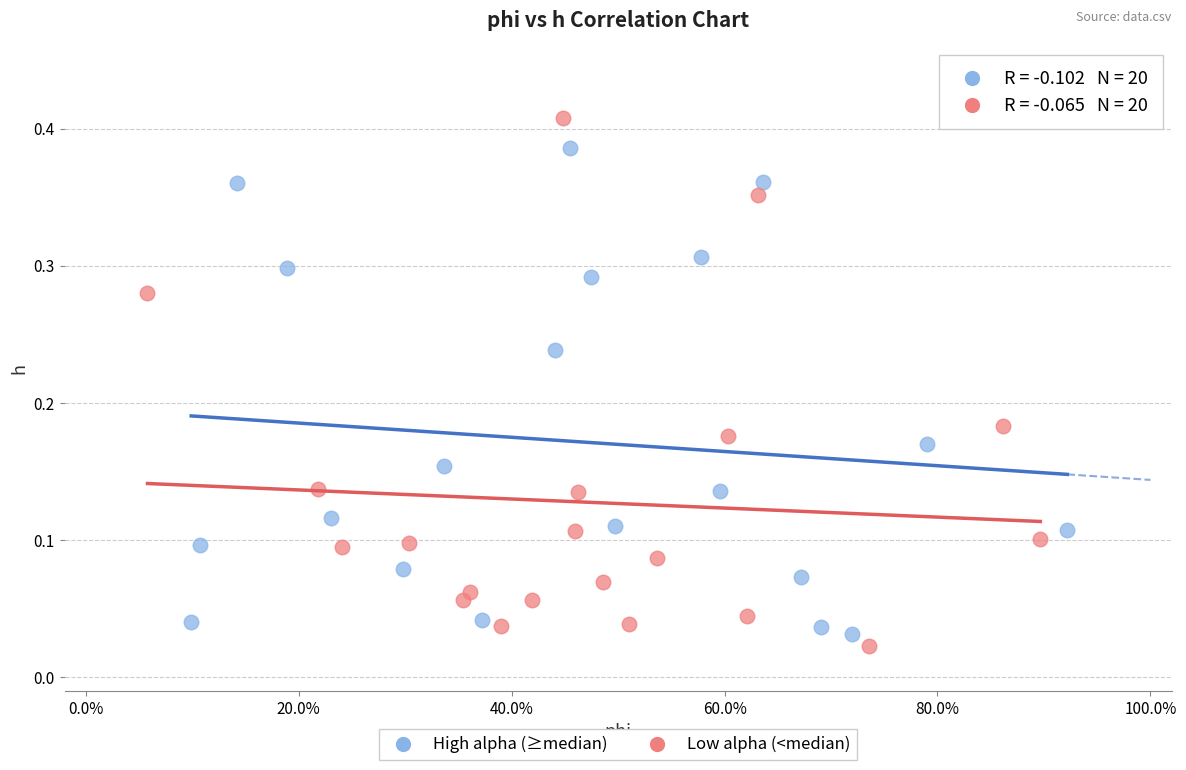

Which series reaches the maximum Y coordinate?

Low alpha (<median)